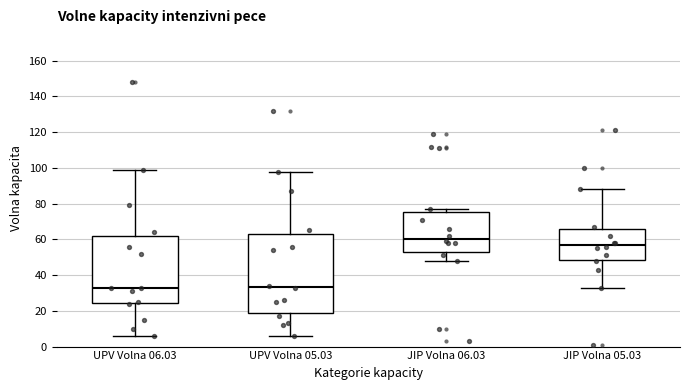

Reading left to right, read every box against the y-axis: the position of its median line, the range the box covers, and the ends of its whiskers. The values are not printed on the chart, so give them approximately, as read against the axis.

UPV Volna 06.03: median 34, box 24 to 62, whiskers 6 to 100
UPV Volna 05.03: median 34, box 20 to 62, whiskers 6 to 98
JIP Volna 06.03: median 60, box 52 to 76, whiskers 48 to 78
JIP Volna 05.03: median 58, box 48 to 66, whiskers 34 to 88